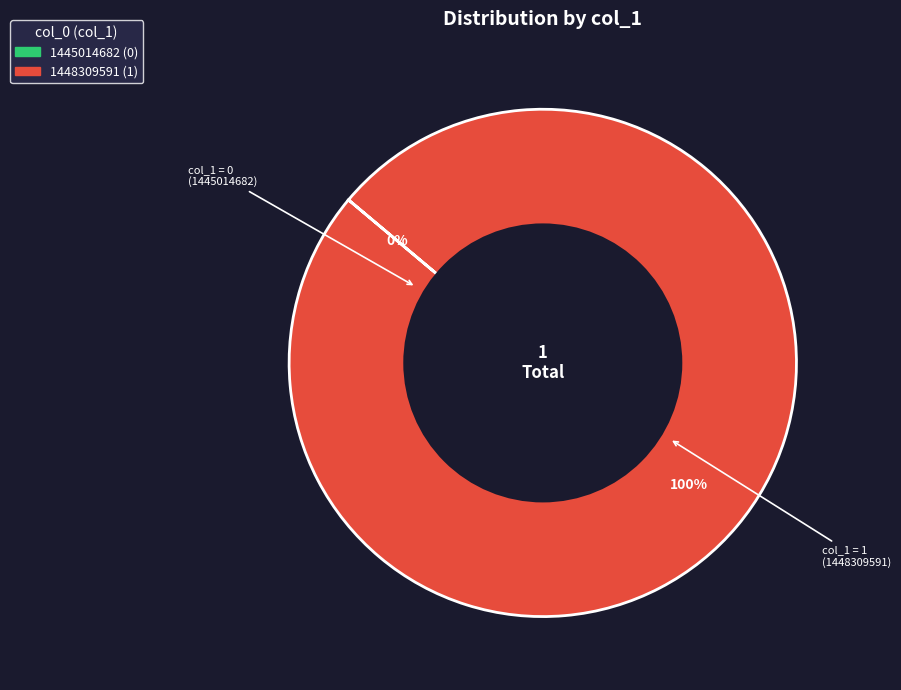

Does 1445014682 account for over 50% of the chart?

No